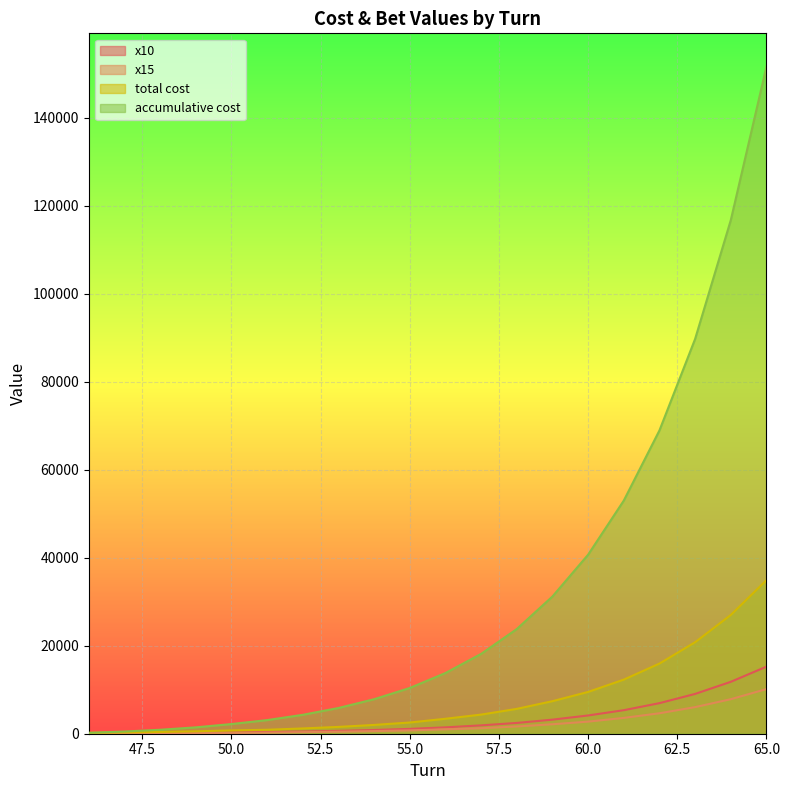

At how many categories does at least one series exceed 103503?

2